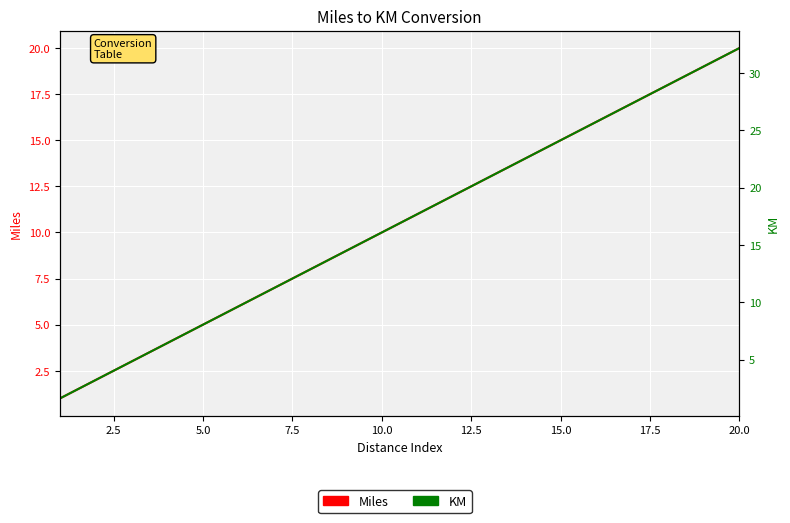

What are all the series names shown in the legend?

Miles, KM